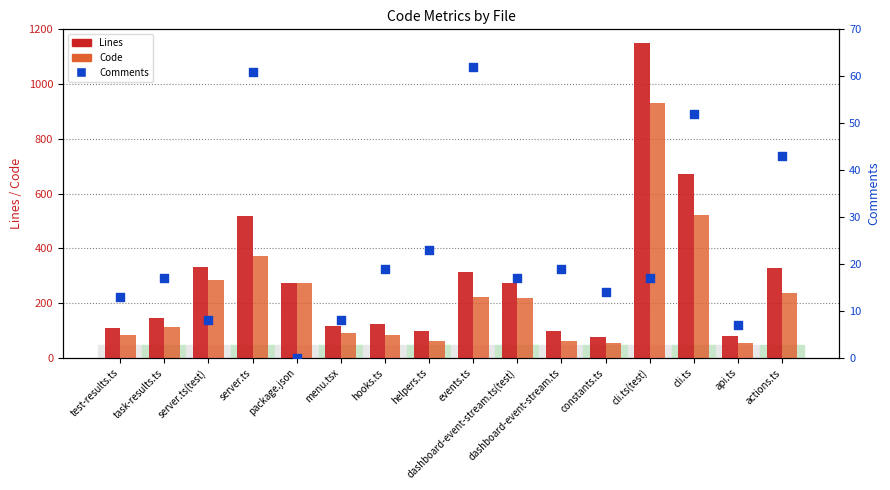

What is the total value across all series at server.ts(test)?

625